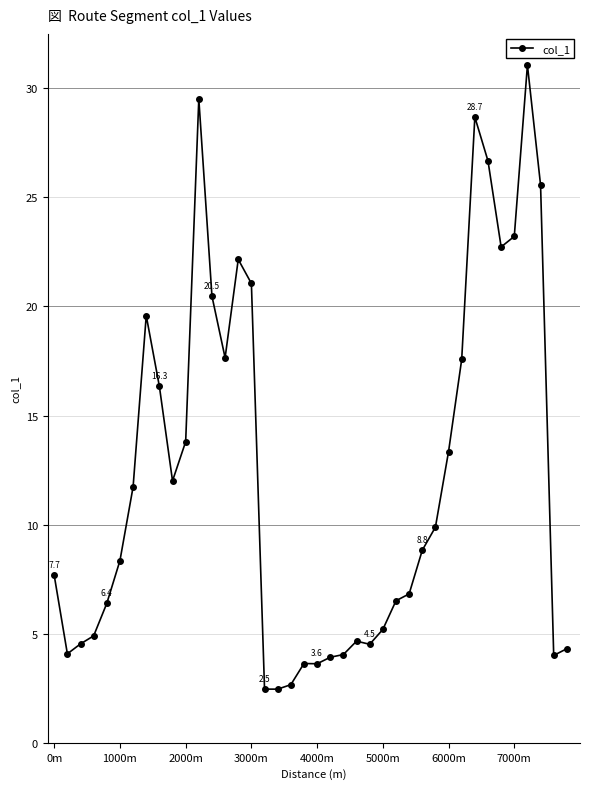

What is the maximum value shown in the chart?

31.1